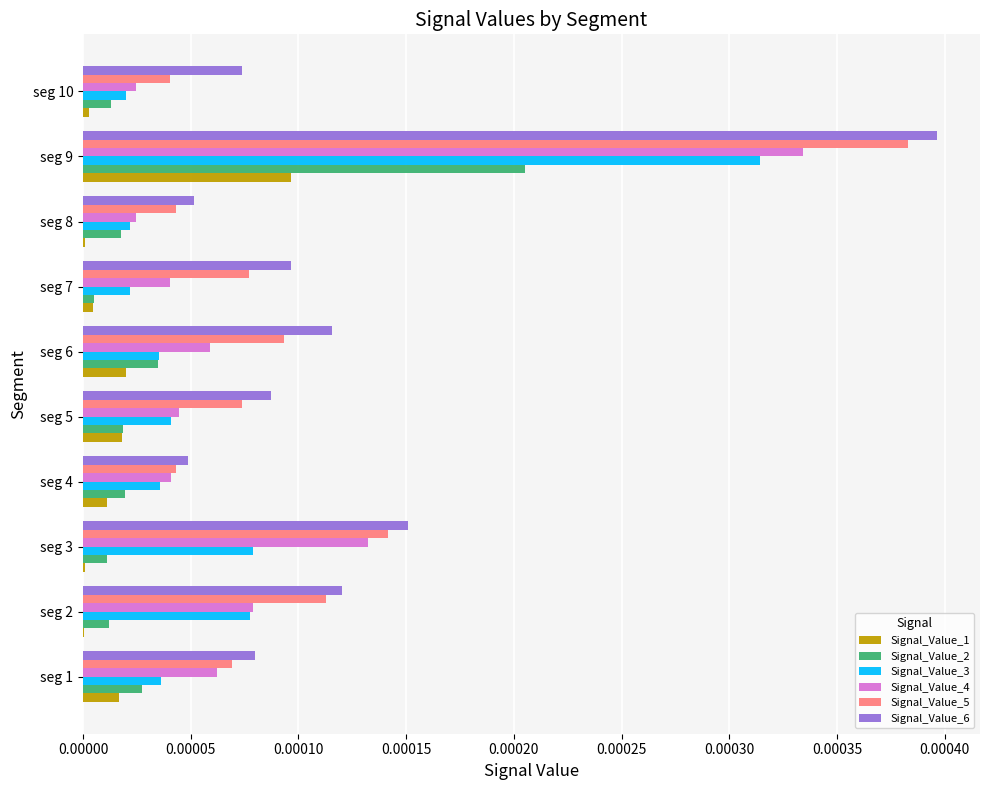

The value of Signal_Value_6 at seg 8 is 0.0. True or false?

True